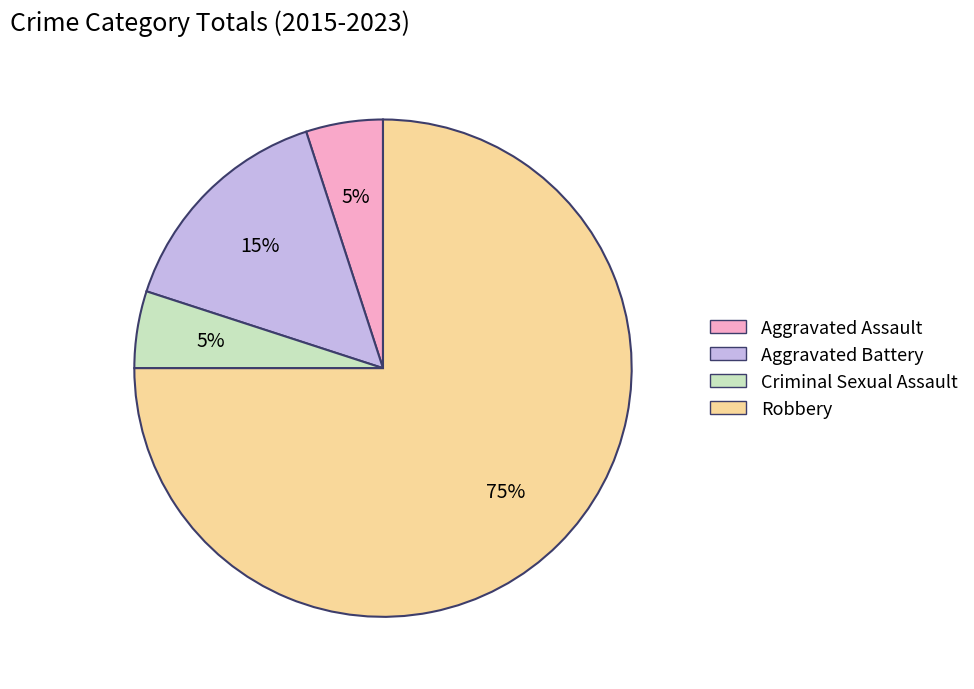

To the nearest percent, what portion does Robbery represent?

75%